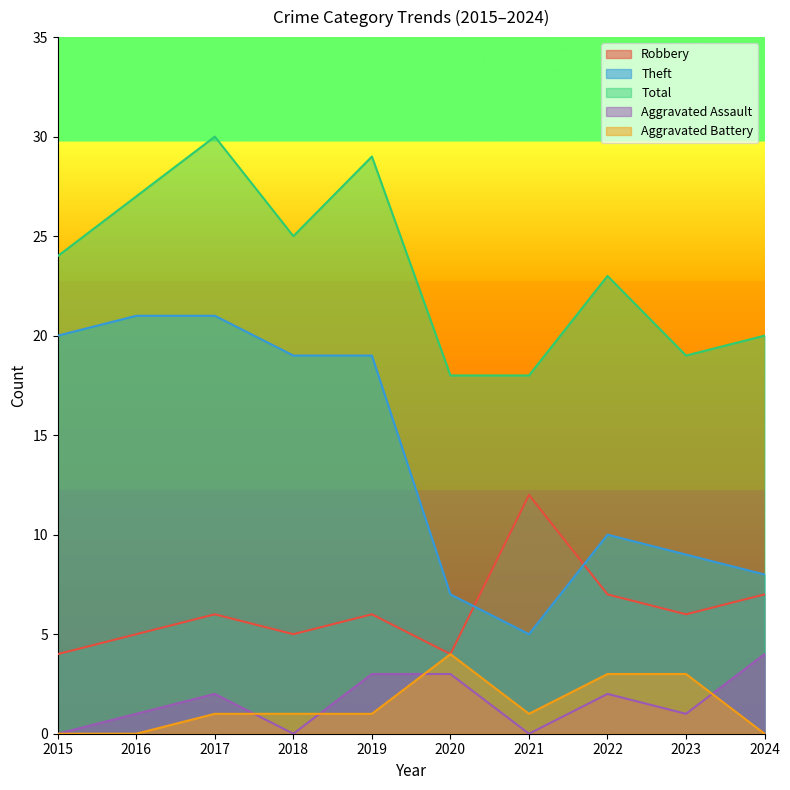

True or false: Theft has more than 0 points higher than both neighbors.

True